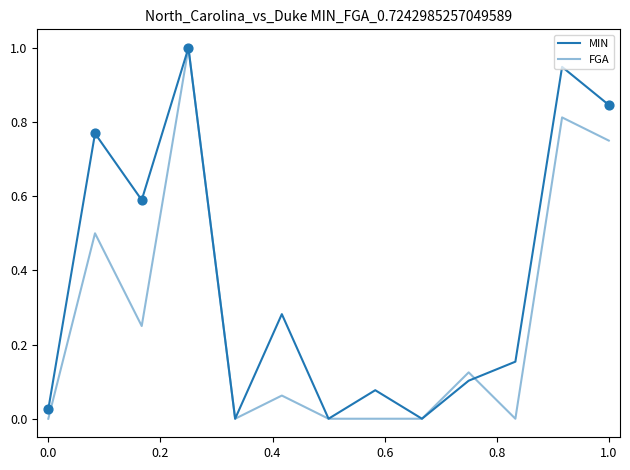

Is this an area chart (filled region under the line)?

No